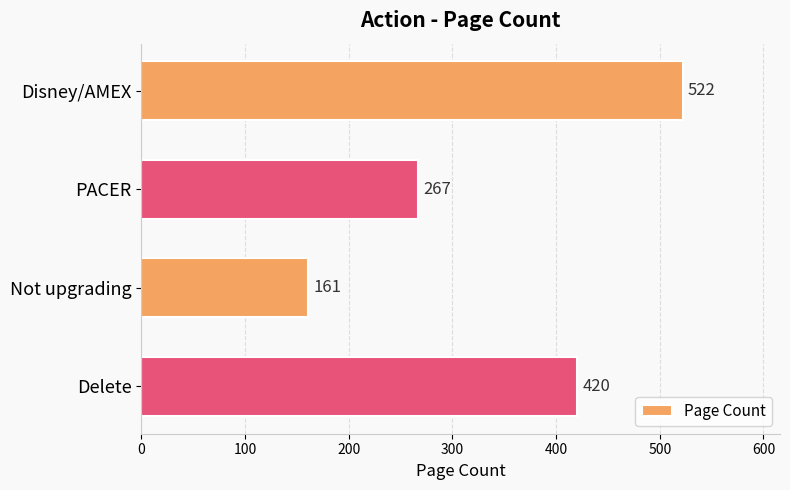

Reading top to bottom, extract all data points from this chart.

522	267	161	420